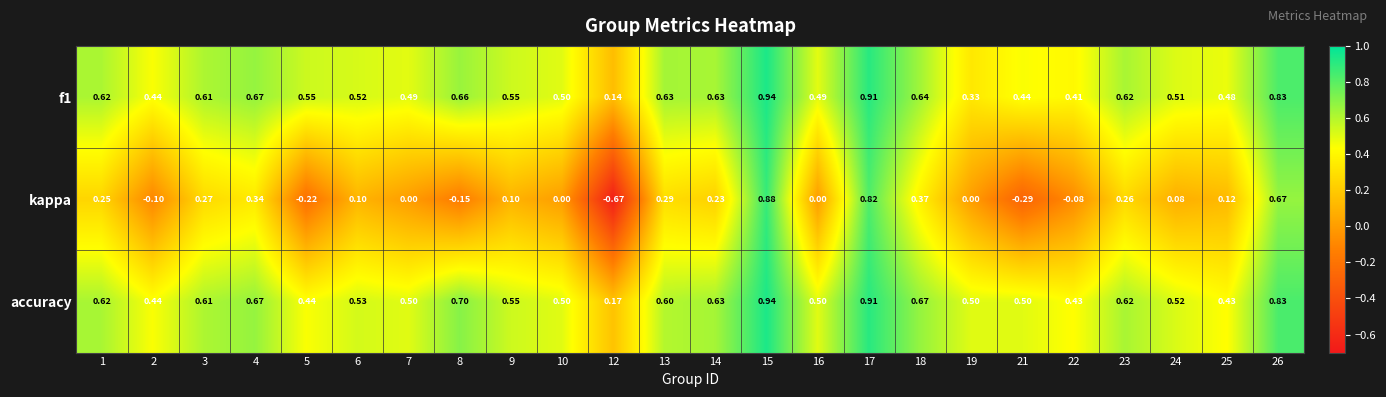

Which series has the widest spread of values?

kappa